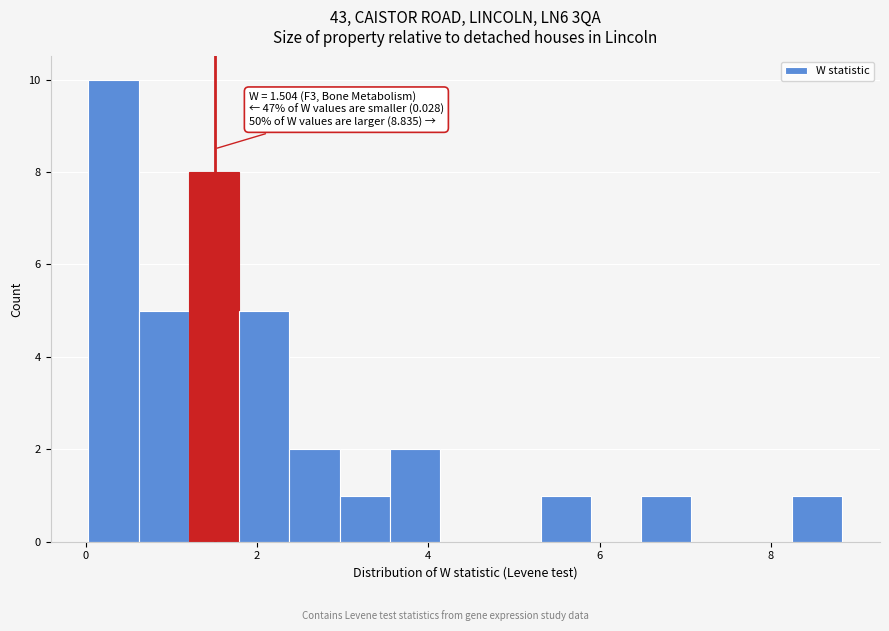

Around what value on the x-axis is the tallest bar? Give the approximate position of its centre, as read against the axis.

0.4